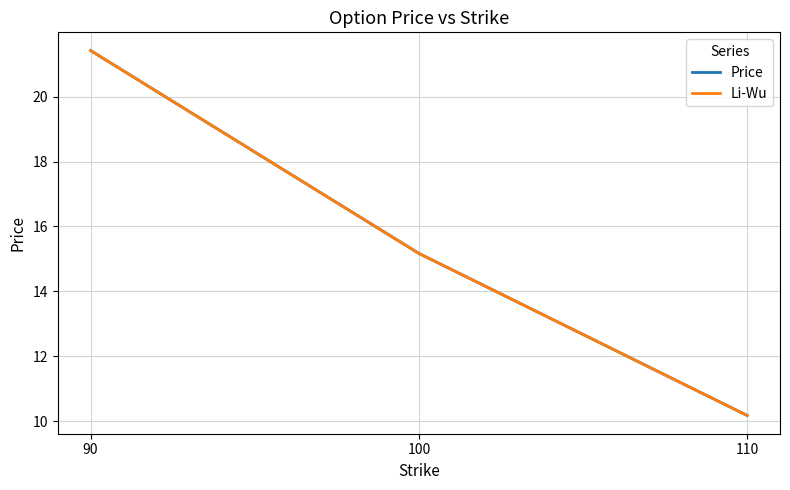

What is the sum of the Price values at 90 and 100?

36.6